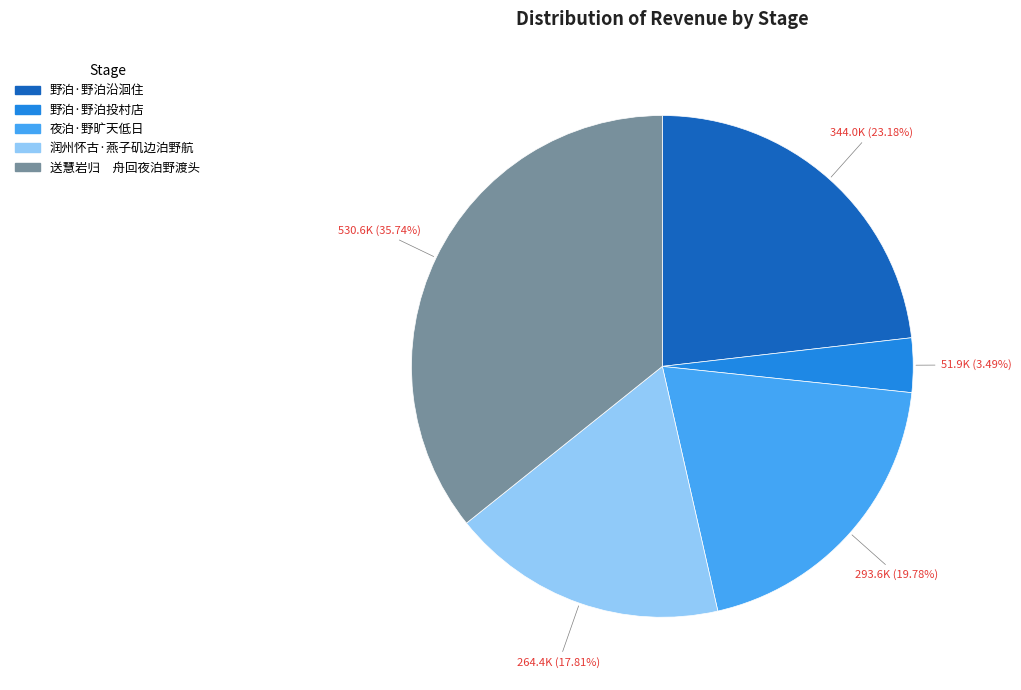

Approximately how many times larger is the value at 送慧岩归 舟回夜泊野渡头 compared to 野泊·野泊沿洄住?

1.5